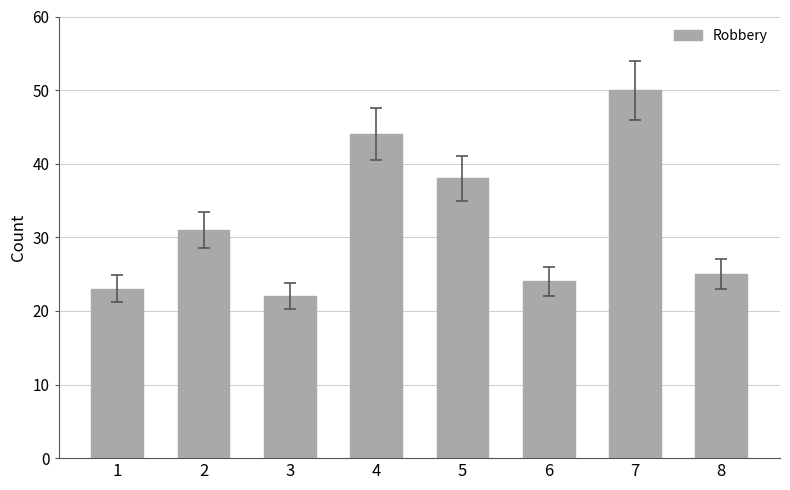

The value at 2 is 31. True or false?

True